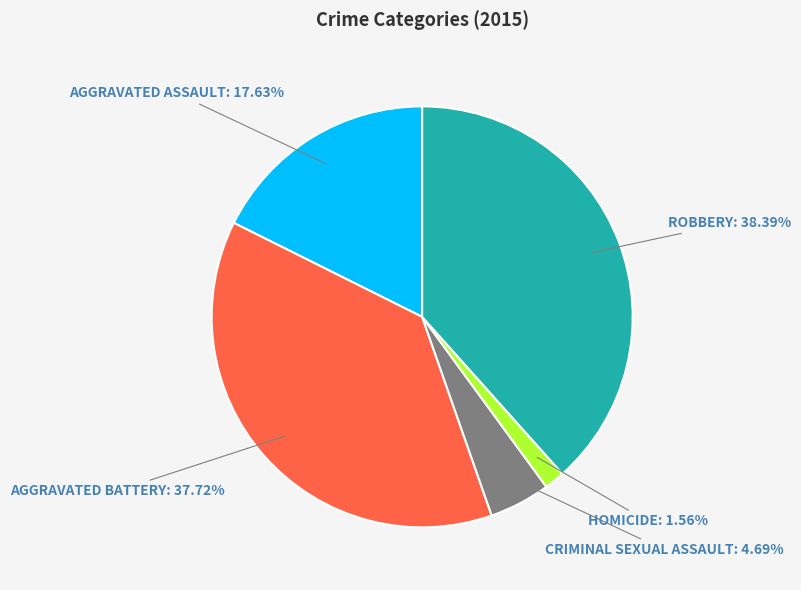

Is there a majority slice in this chart?

No